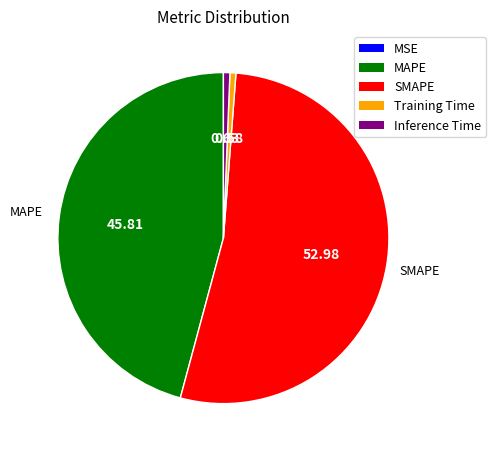

Which category has the biggest portion of the pie?

SMAPE